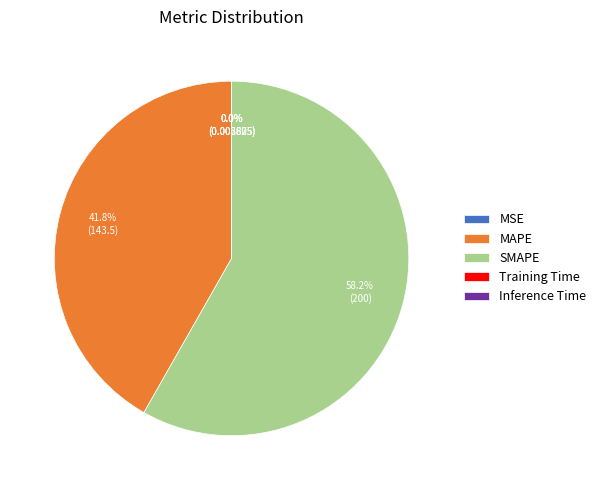

Which slice is the largest?

SMAPE